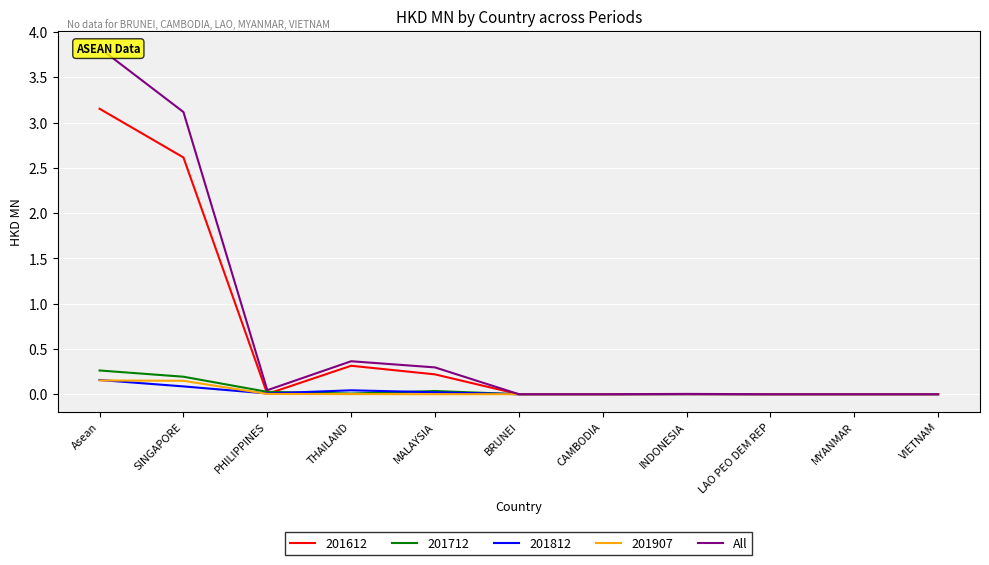

The chart shows a value of 0.9 at Asean. True or false?

False